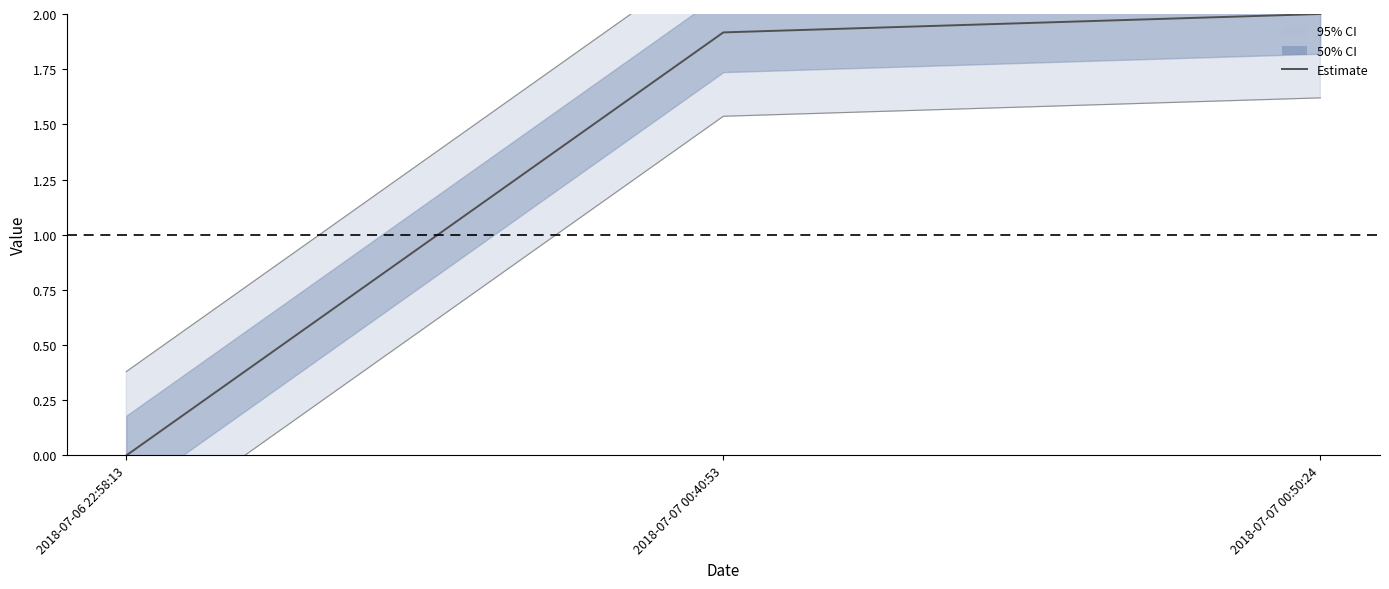

Count the number of data series in this chart.

1